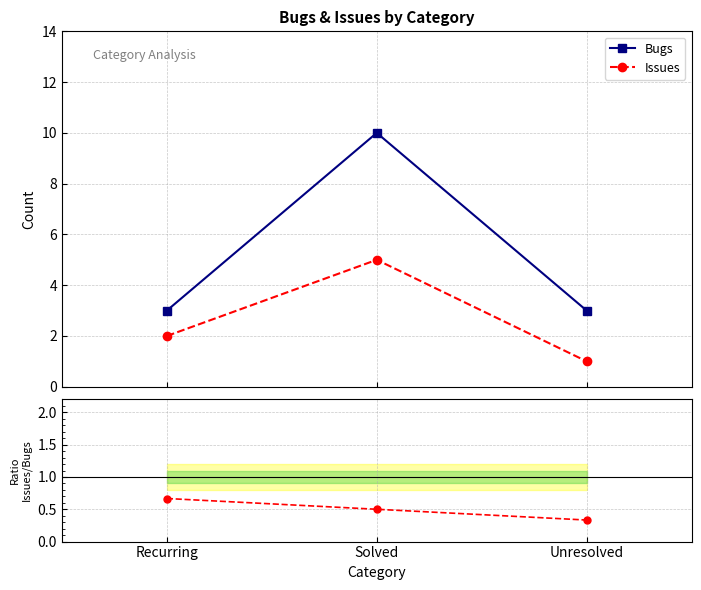

Is the value of Issues at Unresolved greater than the value of Issues/Bugs at Solved?

Yes